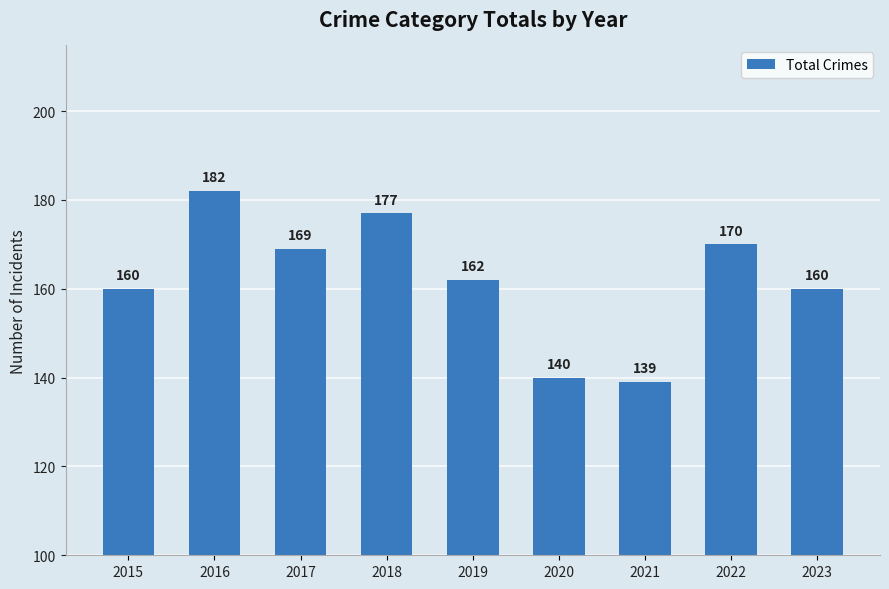

The value at 2022 is 101. True or false?

False